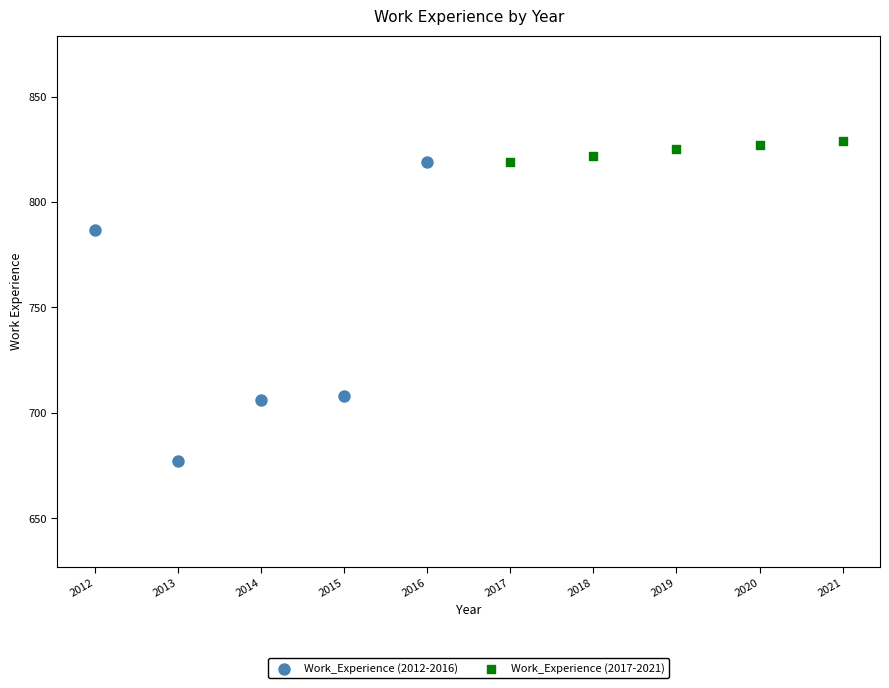

Which series contains the lowest Y value?

Work_Experience (2012-2016)